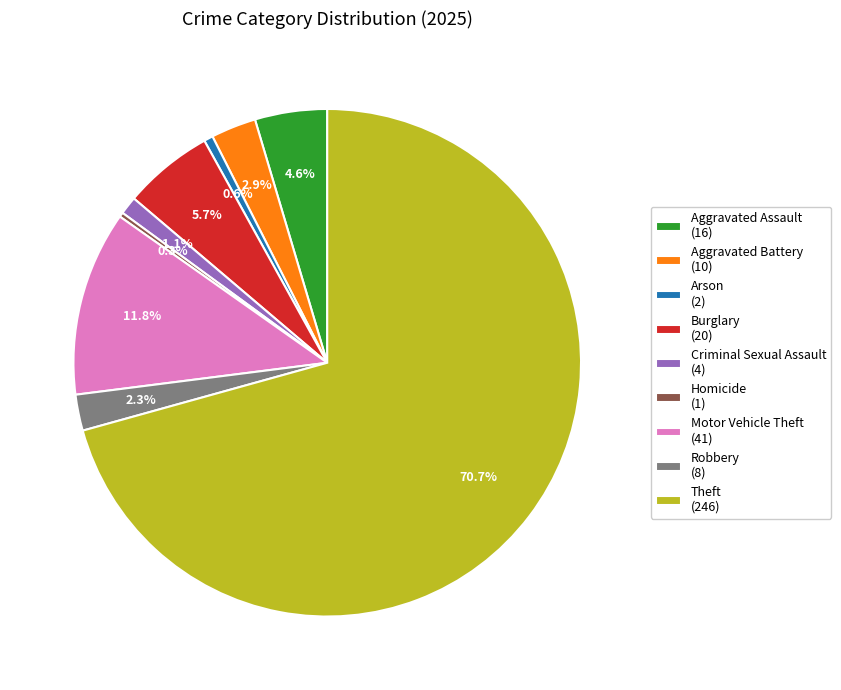

Which has a higher value, Criminal Sexual Assault (4) or Homicide (1)?

Criminal Sexual Assault (4)